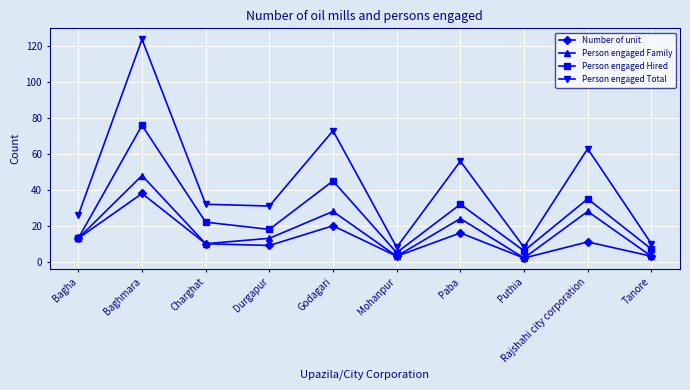

Count the number of categories in the chart.

10